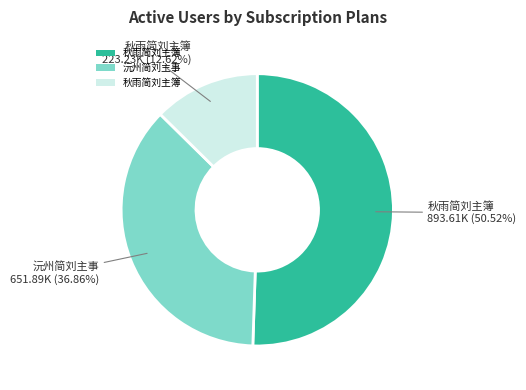

How many slices are in this pie chart?

3